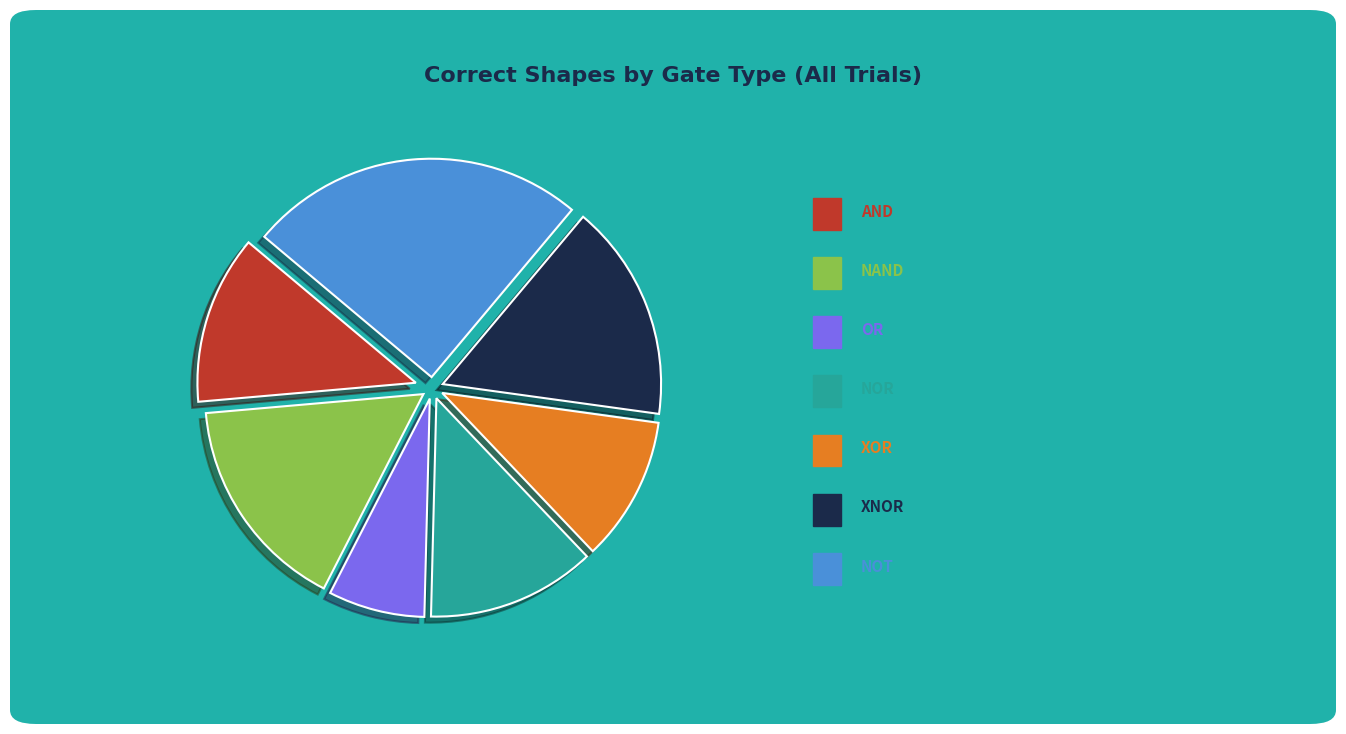

Is there any slice that represents more than half of the pie?

No